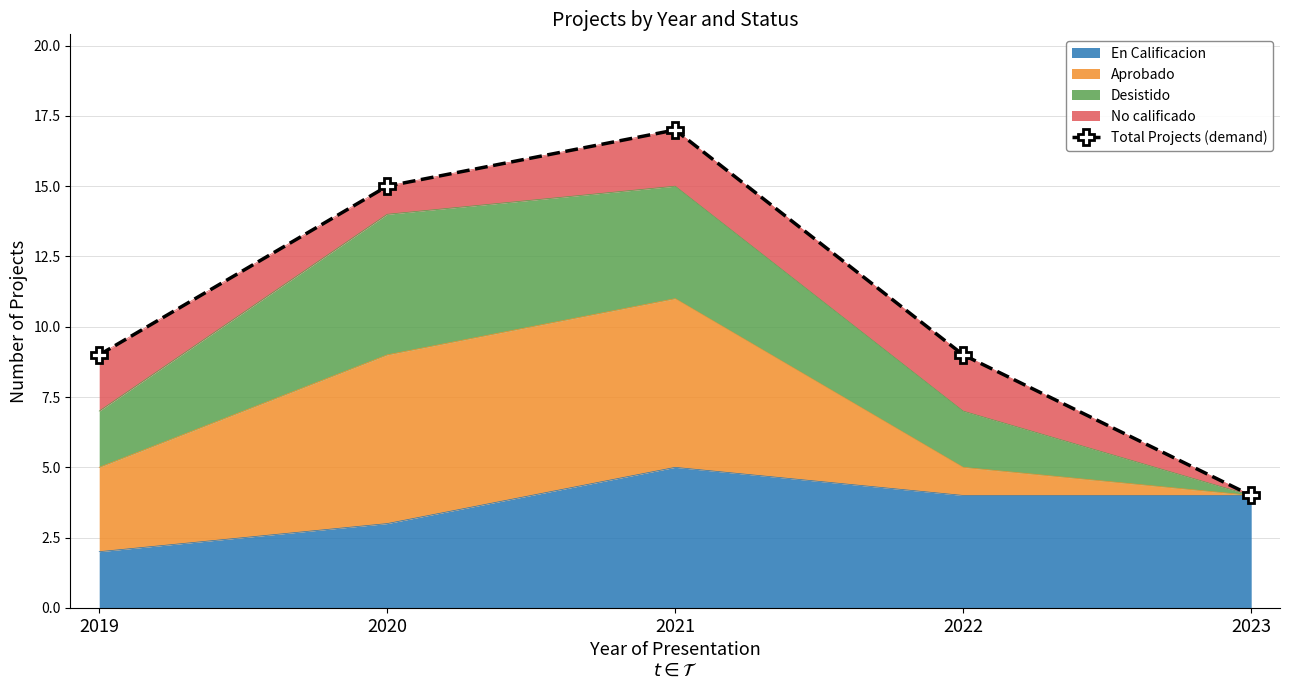

What is the average value?

11